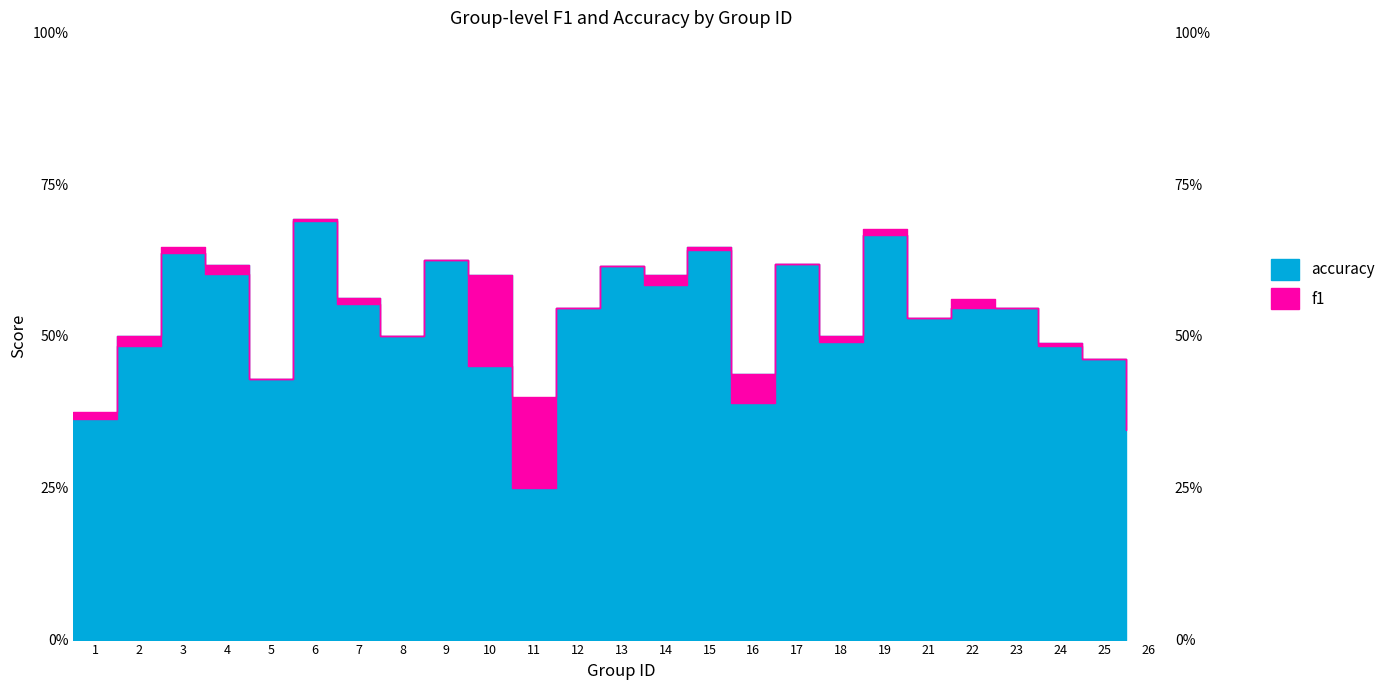

How many lines are shown in the chart?

2